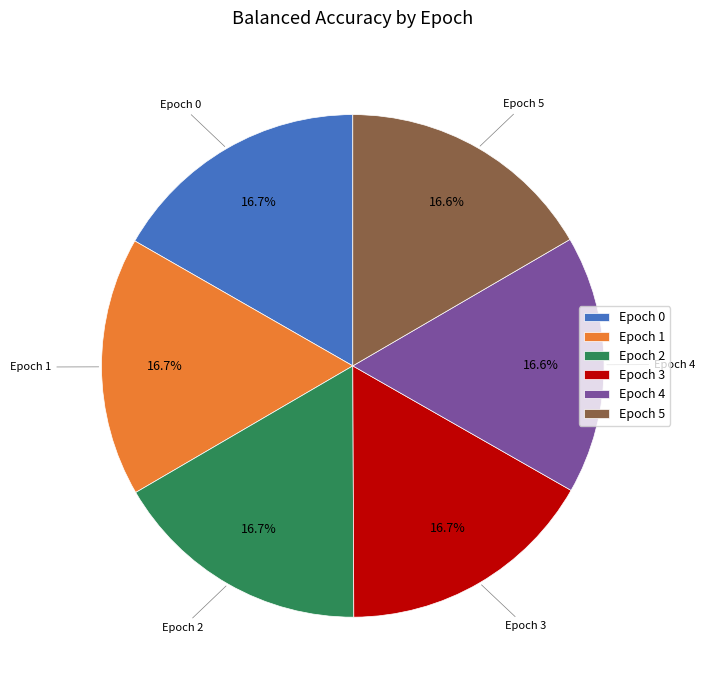

How many segments does this pie chart have?

6